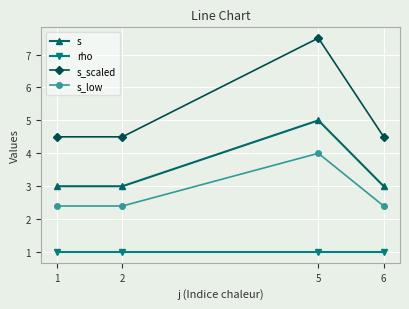

The value of s at 5 is 8.8. True or false?

False